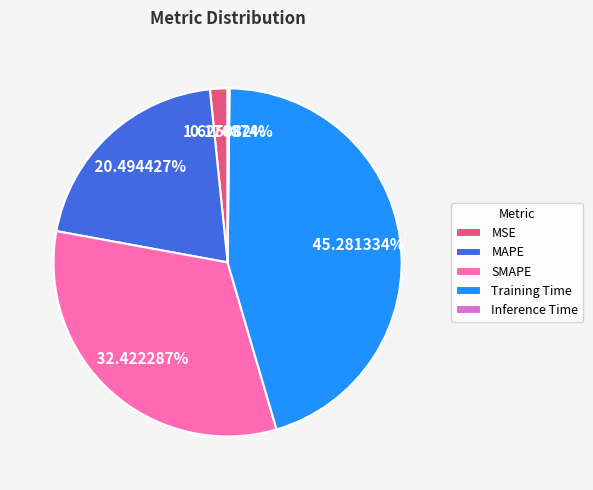

Is MAPE the majority of the pie?

No